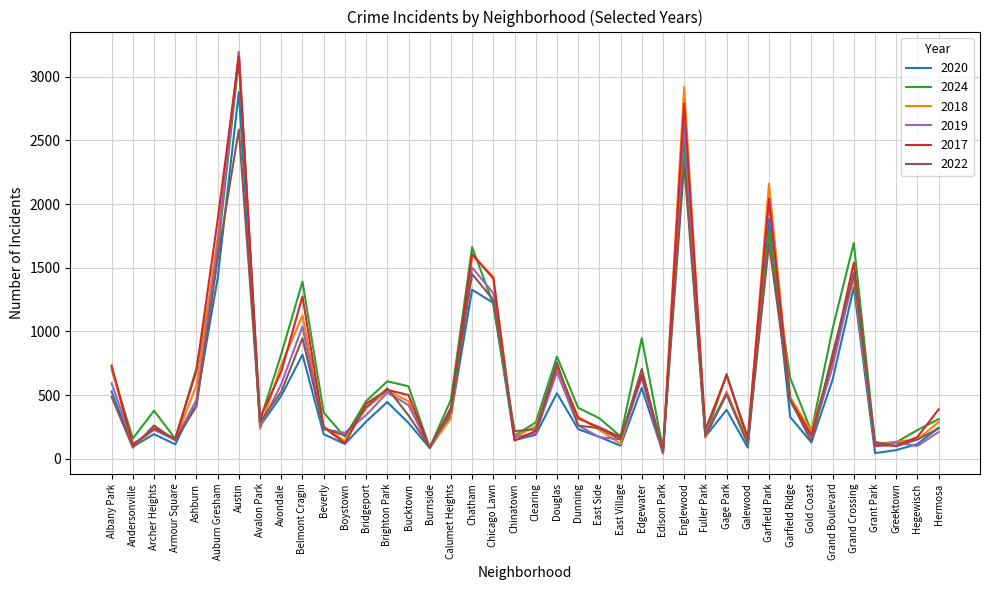

What is the difference between the highest and lowest values at Boystown?

88